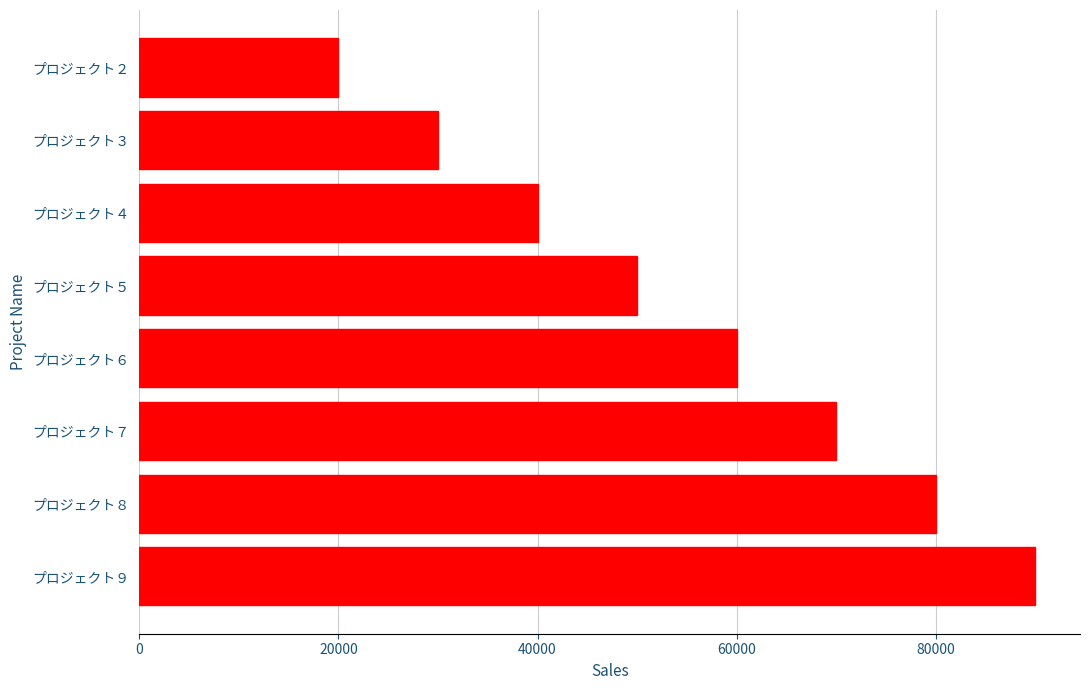

Reading bottom to top, extract all data points from this chart.

90000	80000	70000	60000	50000	40000	30000	20000